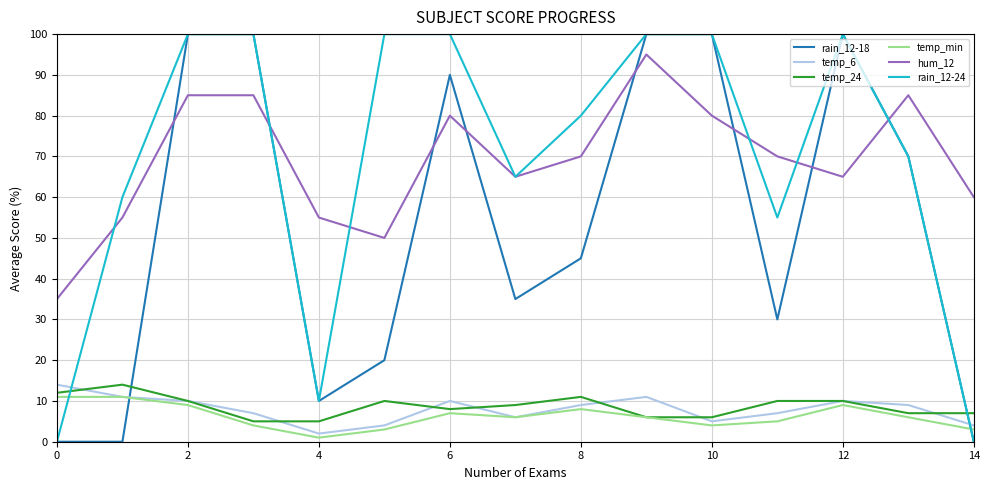

After their last crossing, which series has the higher values: temp_24 or rain_12-18?

temp_24